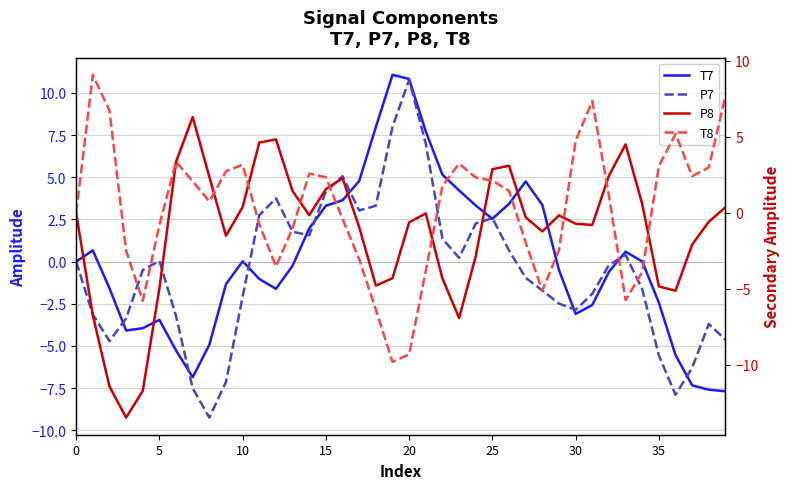

How many values in the T7 series are below 0?

20